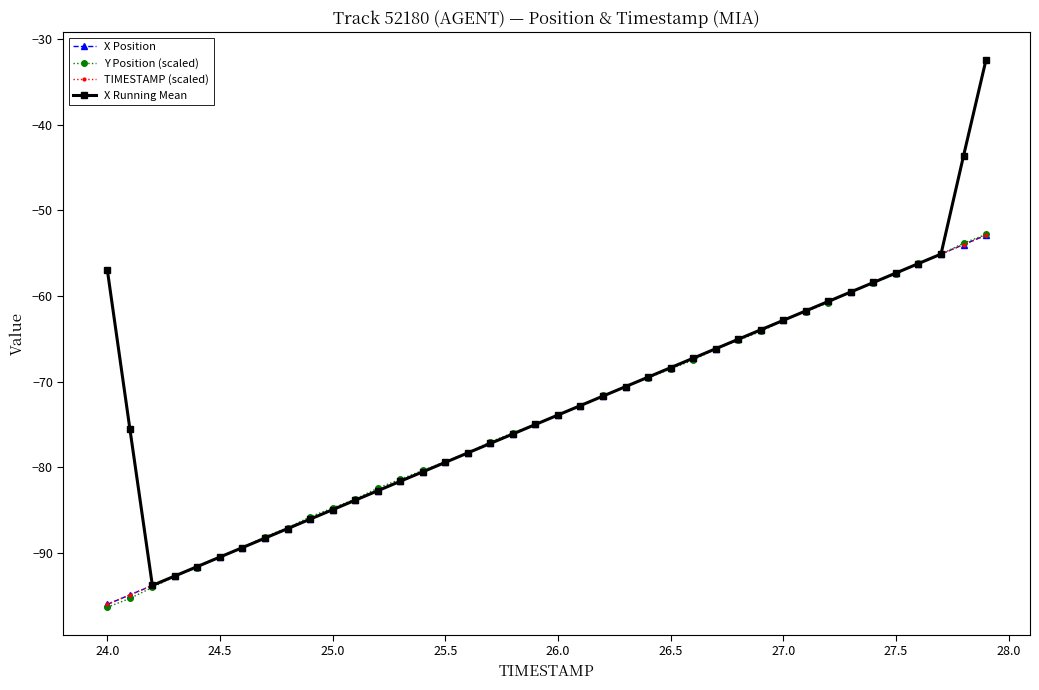

What is the lowest value of the X Running Mean series?

-93.8